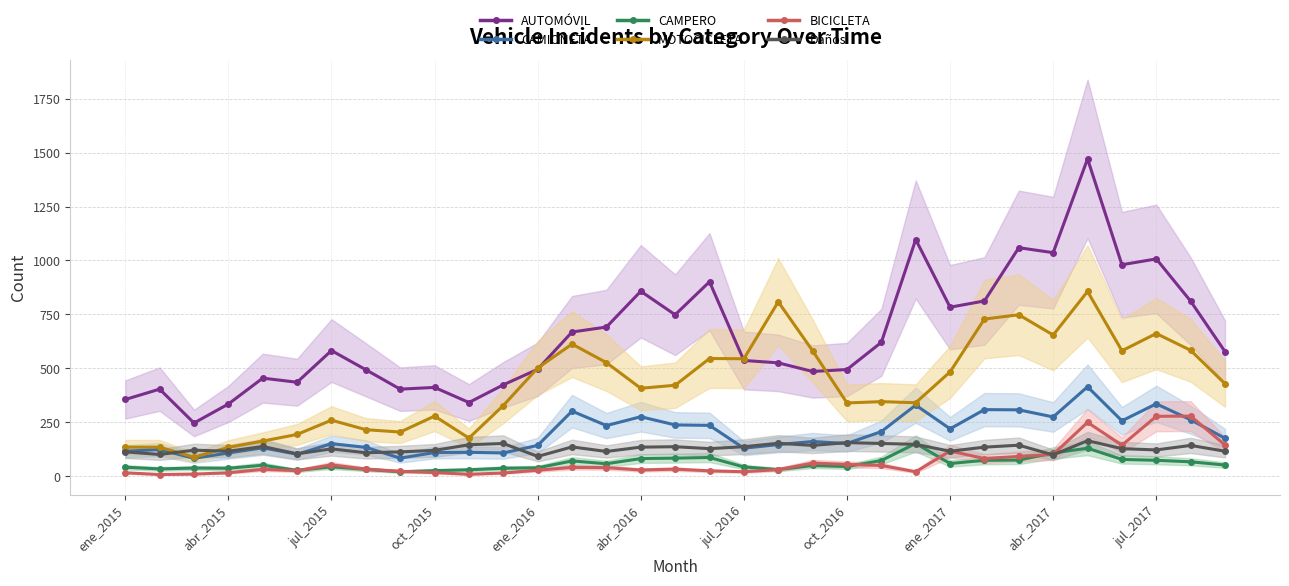

Rank the series by their maximum value, from highest to lowest.

AUTOMÓVIL, MOTOCICLETA, CAMIONETA, BICICLETA, Daños, CAMPERO